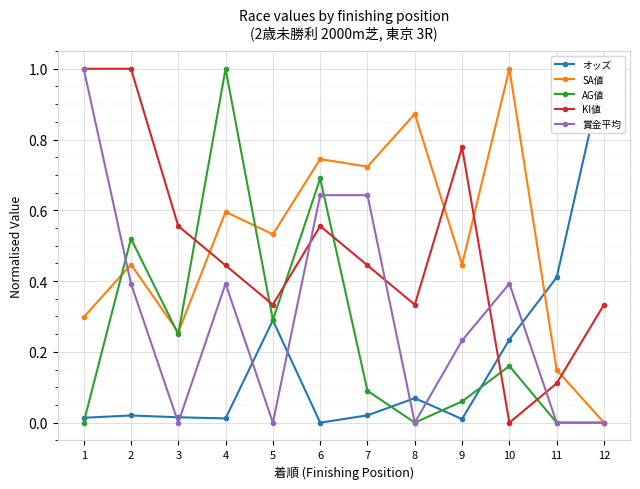

What is the difference between the maximum and second lowest values in the SA値 series?

0.9